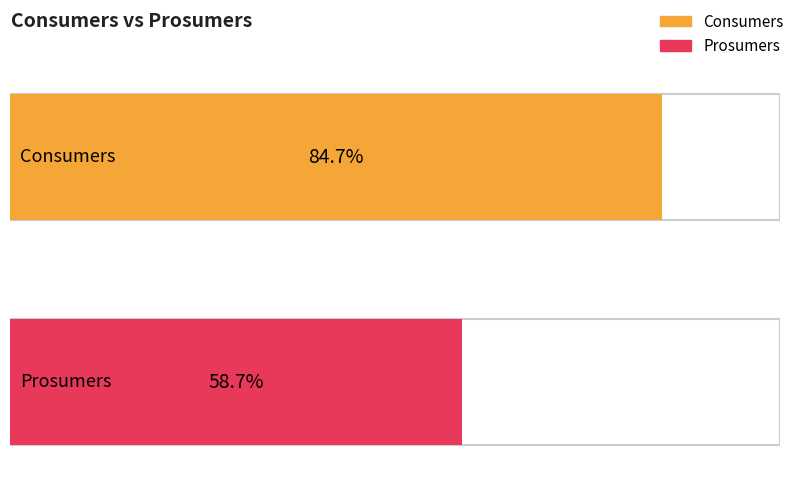

Which series has the largest range (max minus min)?

Consumers